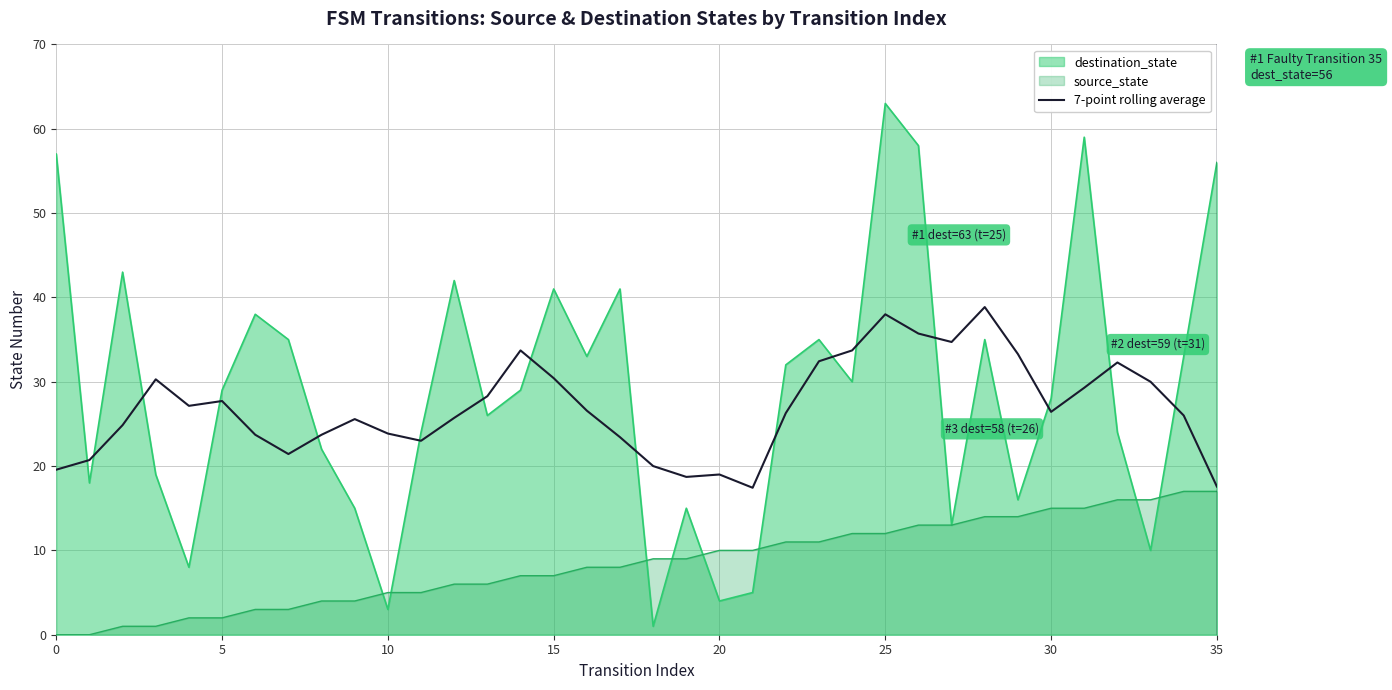

Which category has the highest value across all series?

25